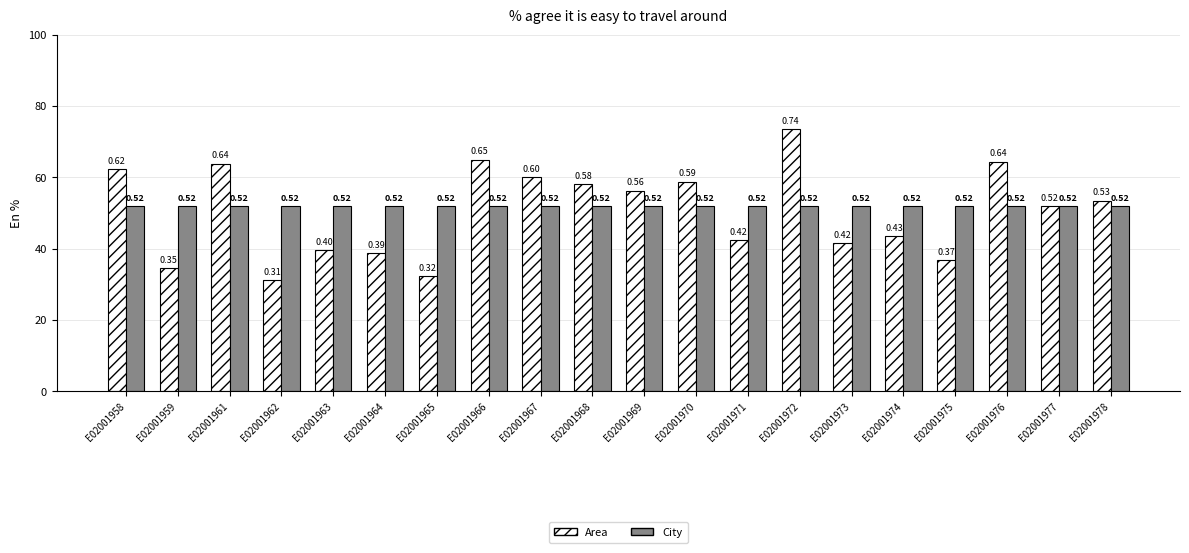

Between E02001966 and E02001970, which series saw the biggest shift?

Area